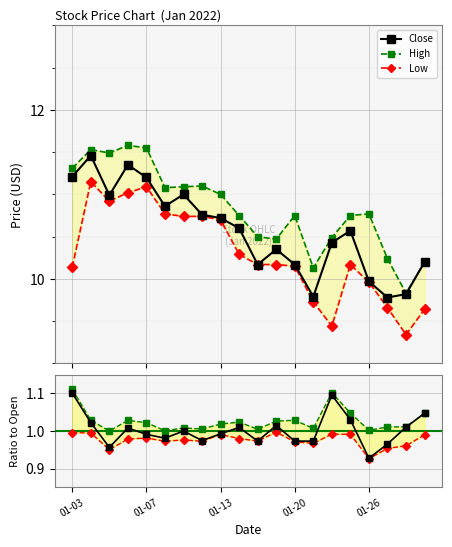

Rank the series at 14 from lowest to highest value.

Low/Open, Close/Open, High/Open, Low, Close, High